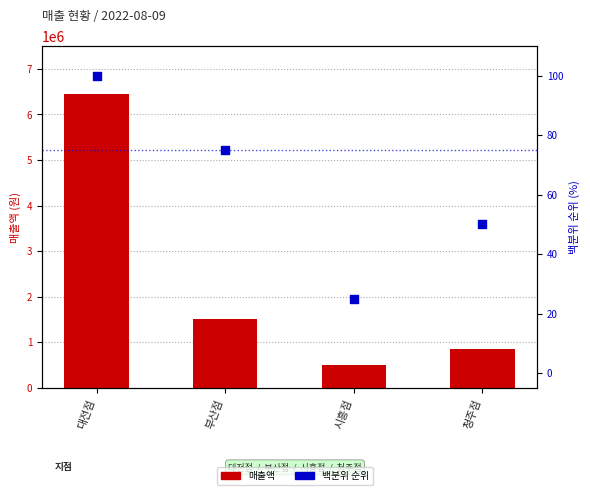

Is the value of 매출액 at 청주점 greater than the value of 백분위 순위 at 부산점?

Yes